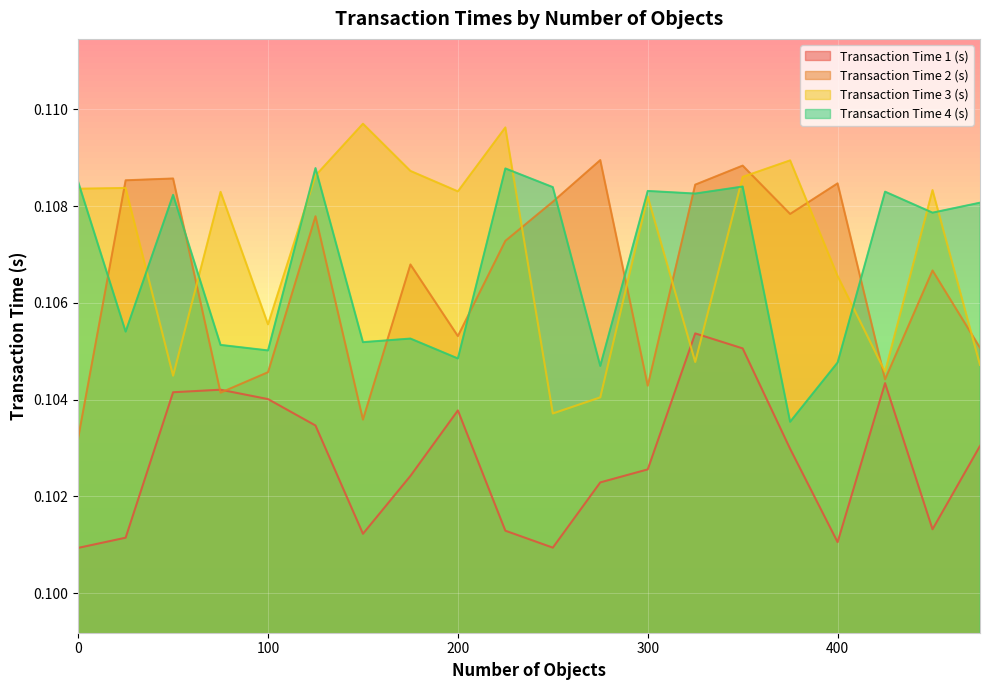

At how many categories does at least one series exceed 0?

20